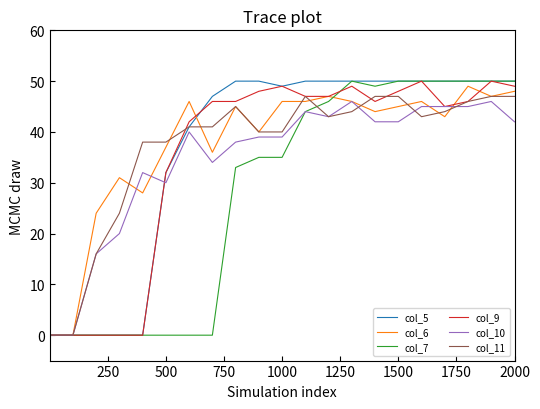

What is the average value of the col_10 series?

35